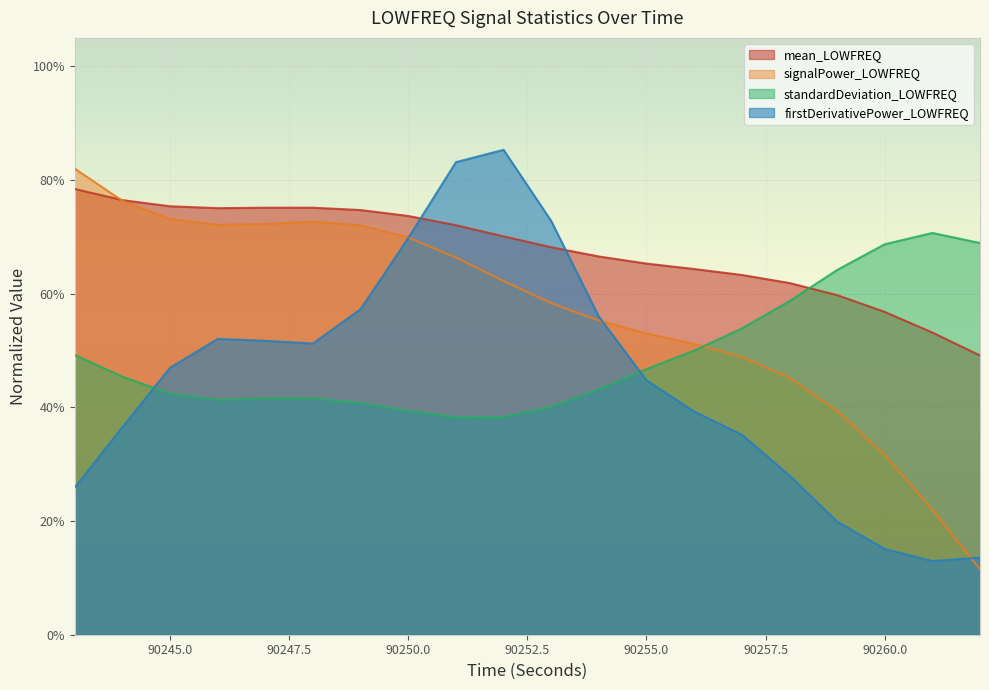

Which series has the largest total across all categories?

mean_LOWFREQ